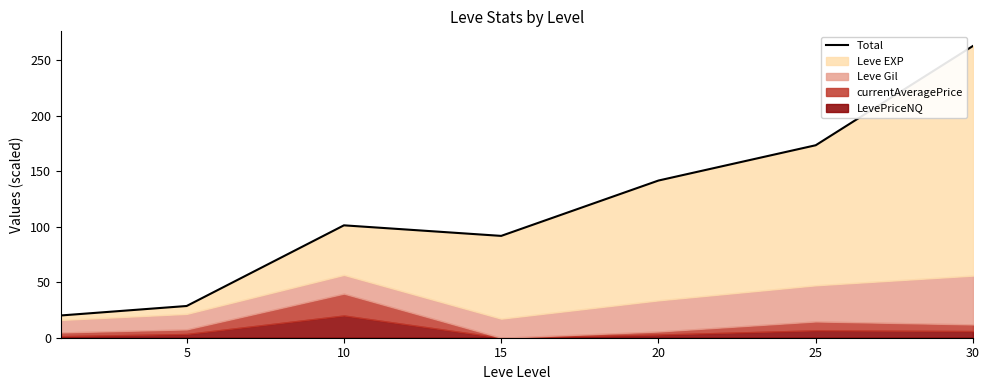

Is it true that the value at 5 is 28.6?

True